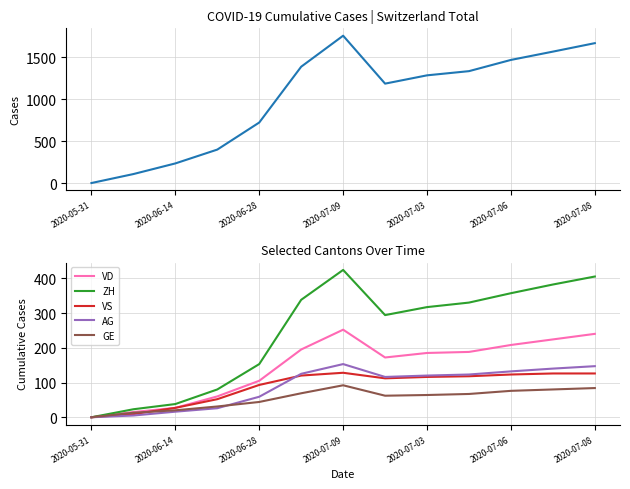

At which label does GE reach its minimum?

2020-05-31